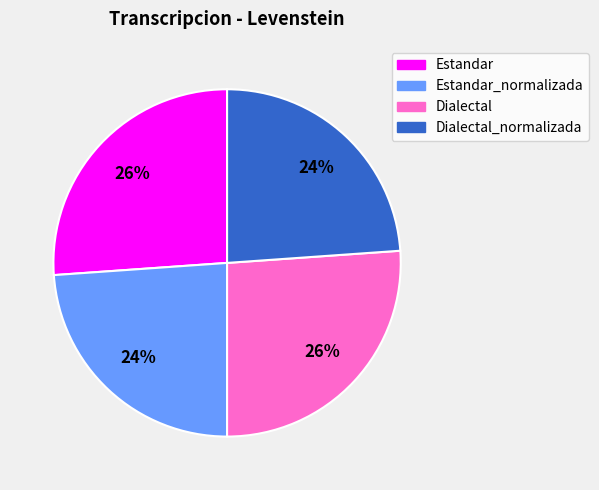

Is there any slice that represents more than half of the pie?

No